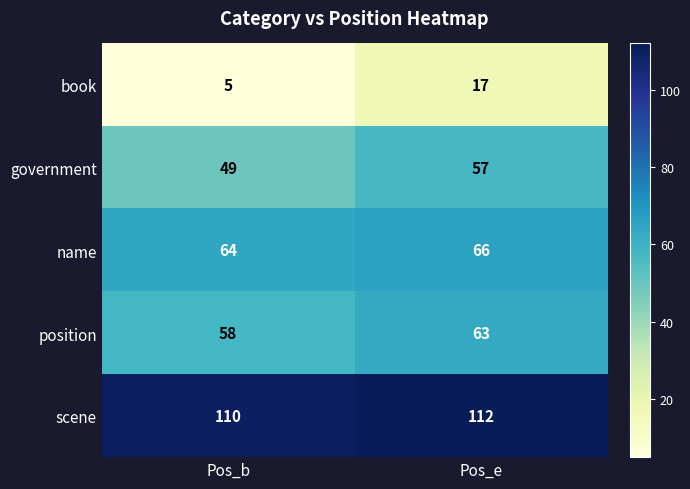

Which category has the highest value in the government series?

Pos_e